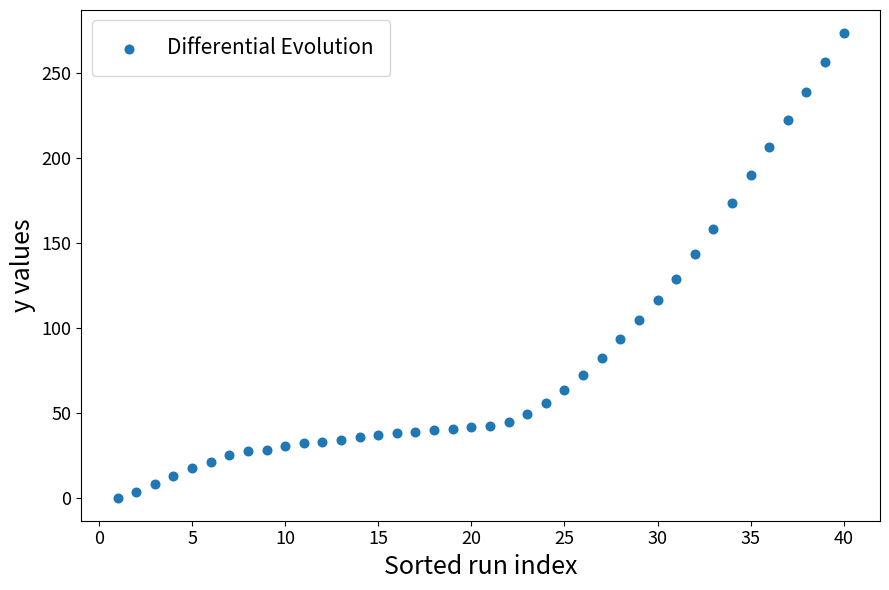

What is the range of Y values (max minus min)?

273.7